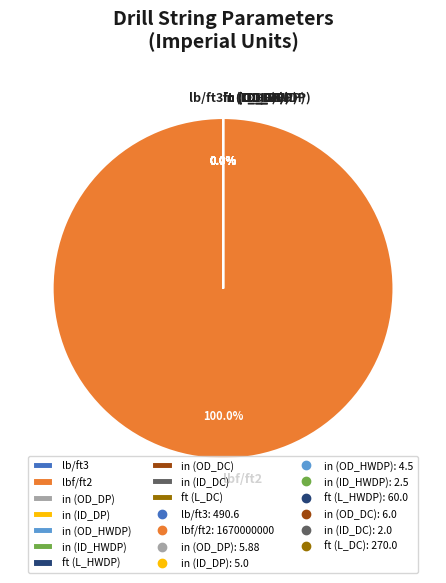

Rank the categories by value from highest to lowest.

lbf/ft2, lb/ft3, ft (L_DC), ft (L_HWDP), in (OD_DC), in (OD_DP), in (ID_DP), in (OD_HWDP), in (ID_HWDP), in (ID_DC)